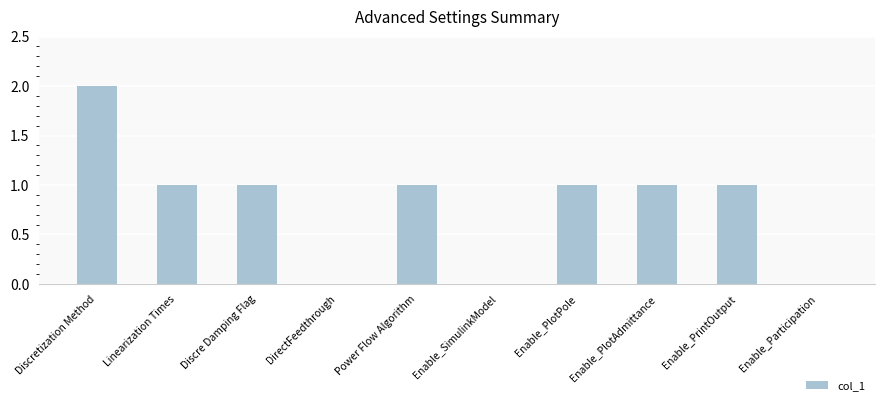

What is the ratio of the value at Enable_PlotAdmittance to the value at Power Flow Algorithm?

1.0